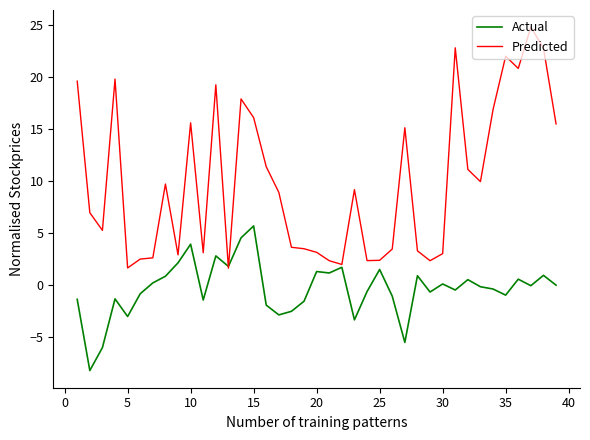

List the series in order of their peak value, lowest first.

Actual, Predicted